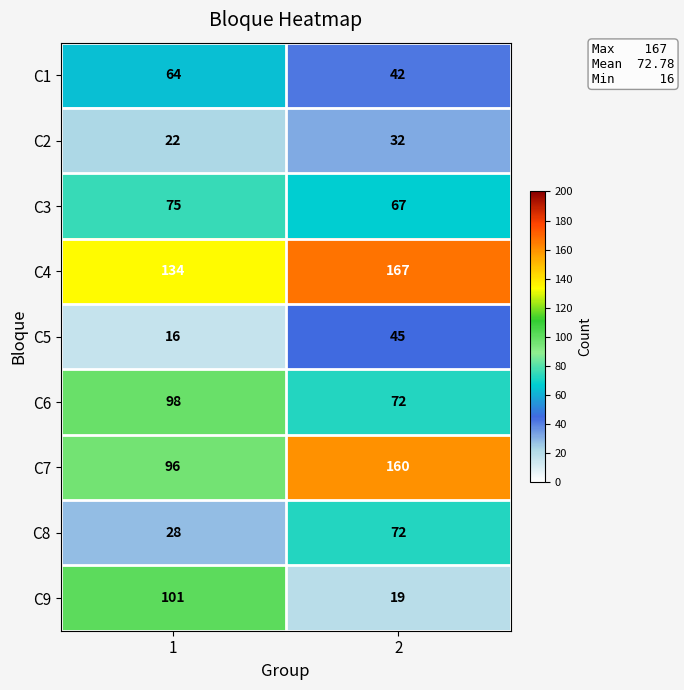

What is the approximate value of C3 at 1?

75